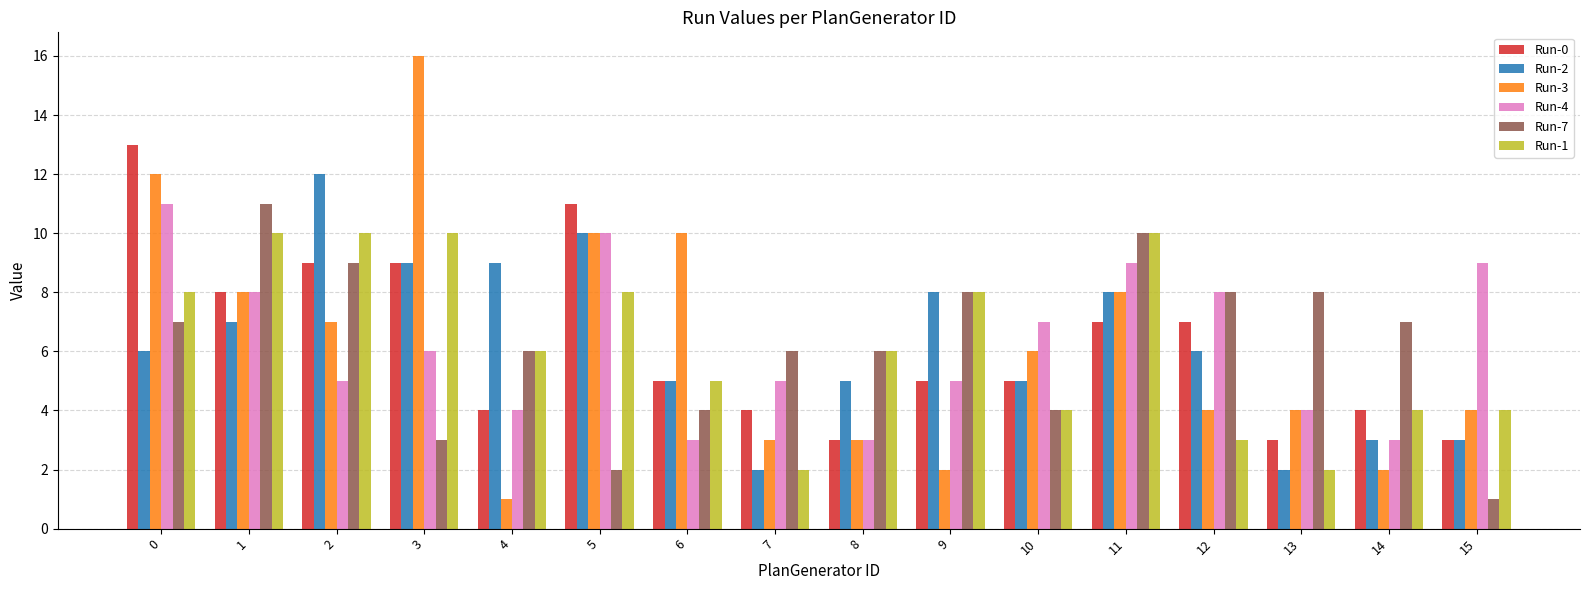

What is the sum of the Run-2 values at 9 and 6?

13